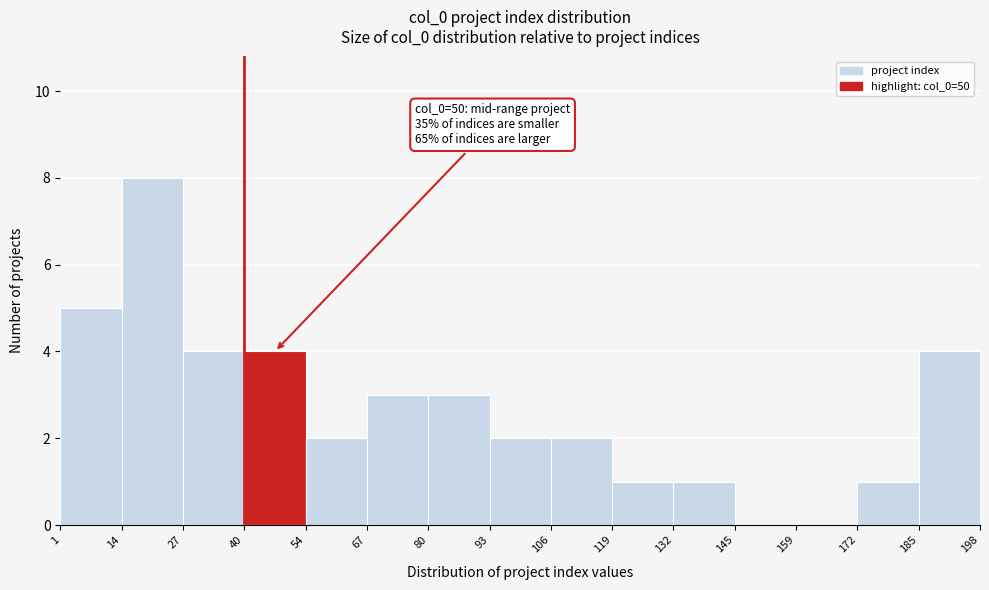

Over which range of the x-axis is the bar tallest?

14 to 27